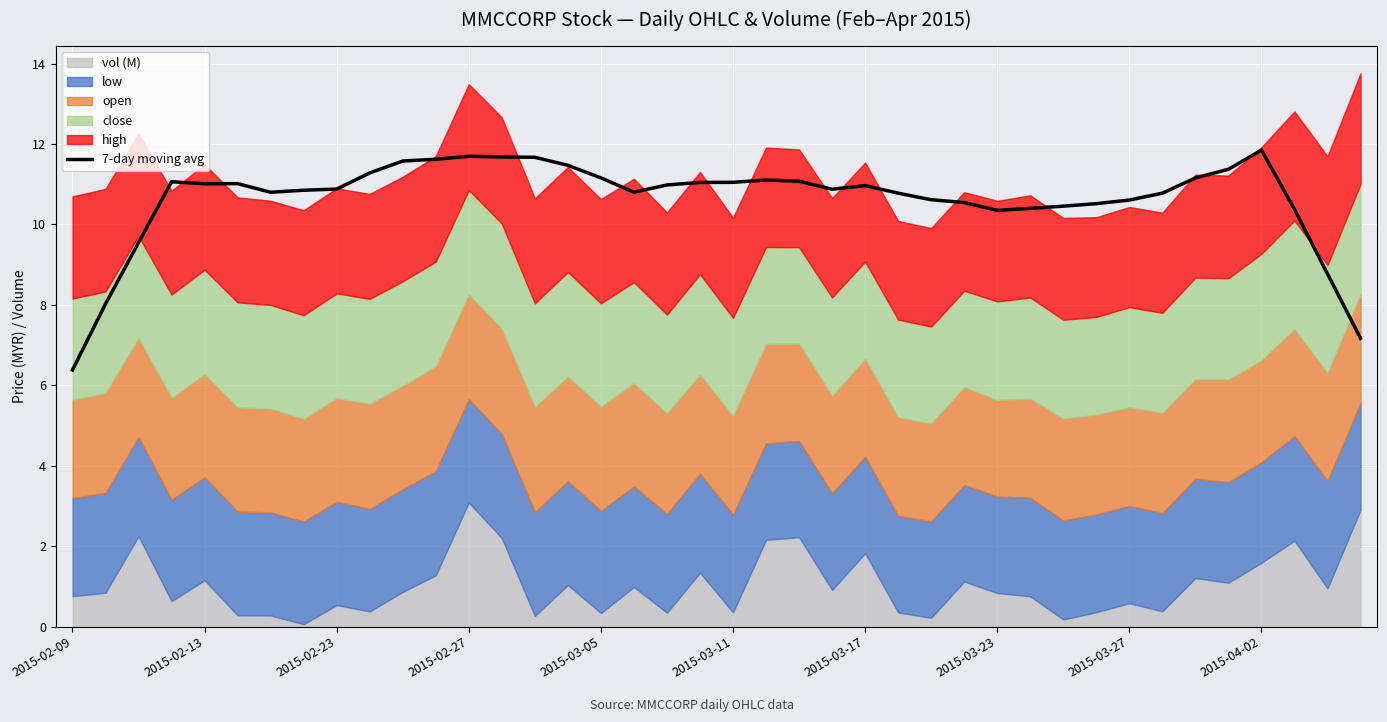

What is the value of the 25th point from the left?

11.0